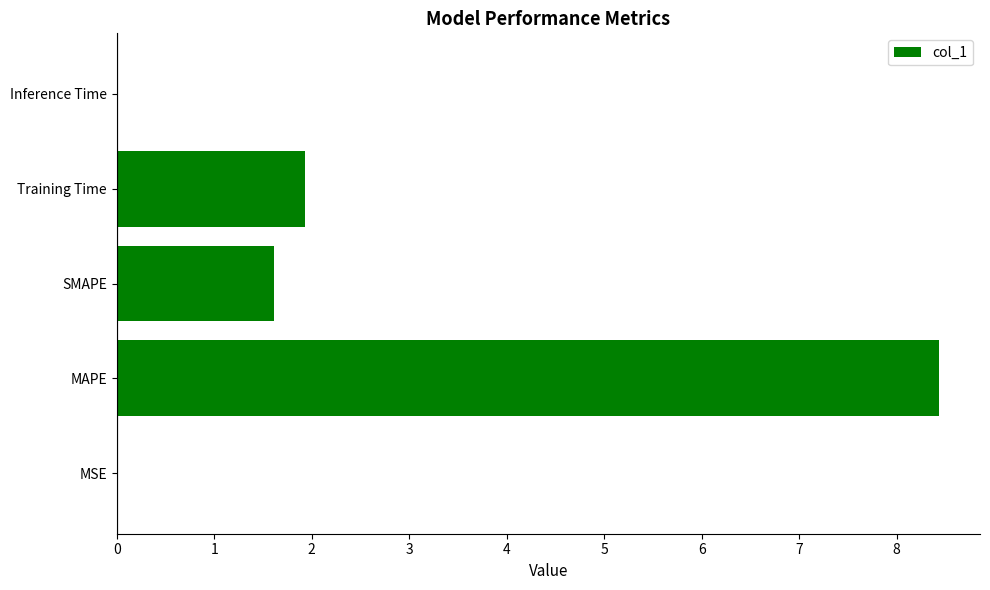

What is the change in value from MAPE to SMAPE?

-6.8